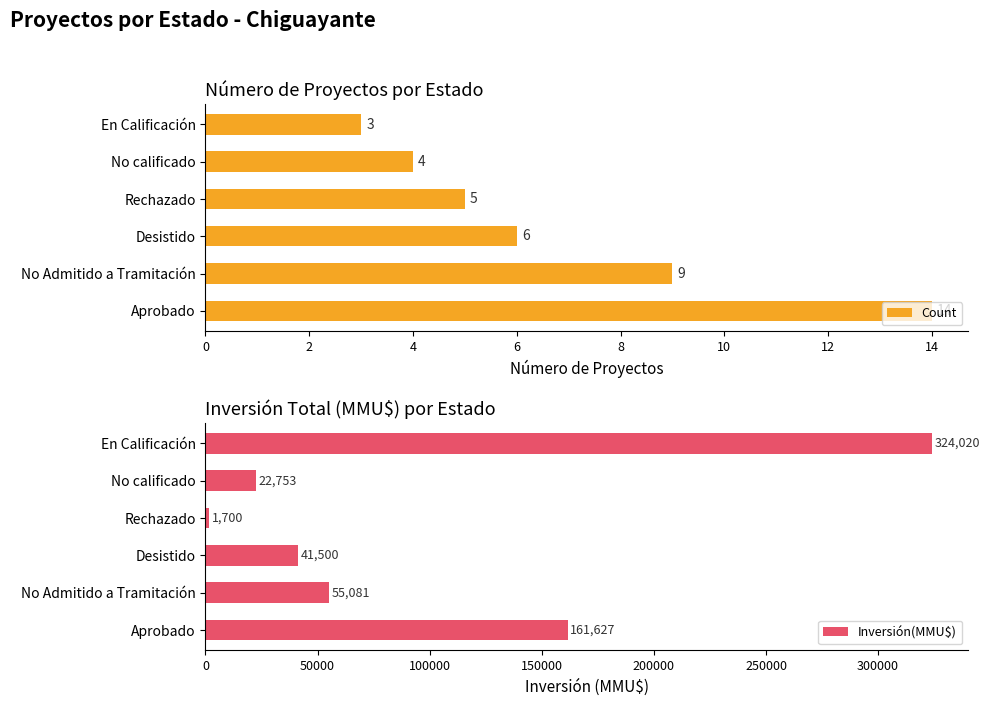

True or false: Inversión(MMU$) has a value of 55081 at No Admitido a Tramitación.

True